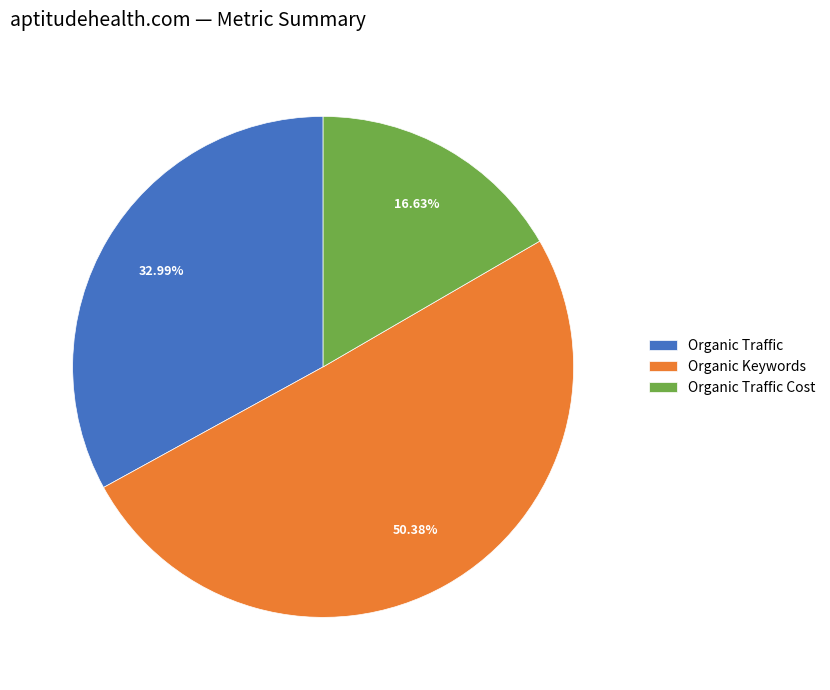

What percentage is the Organic Traffic slice, to the nearest percent?

33%